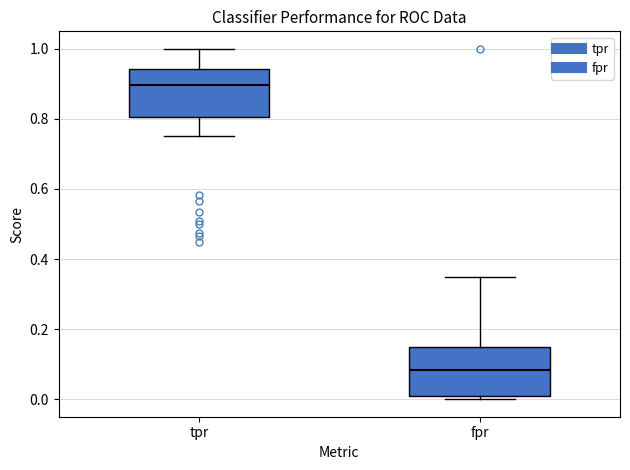

Reading left to right, transcribe this box plot: for each box, give where its median line is, the range the box spans, and where its two whiskers end, as read against the y-axis. The values are not printed on the chart, so give them approximately, as read against the axis.

tpr: median 0.90, box 0.80 to 0.94, whiskers 0.76 to 1.00
fpr: median 0.08, box 0.00 to 0.16, whiskers 0.00 (just below the box's lower edge) to 0.36